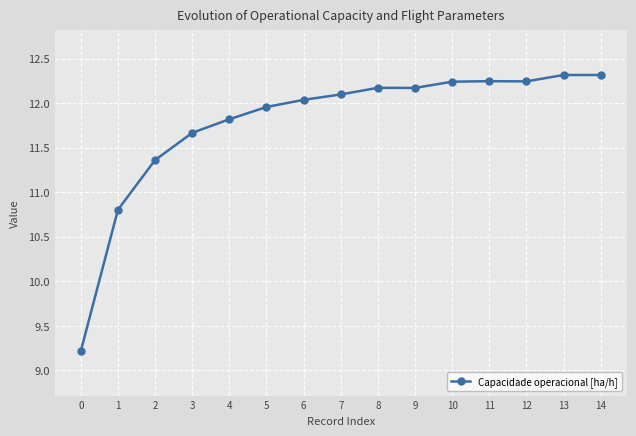

What is the minimum value shown in the chart?

9.2